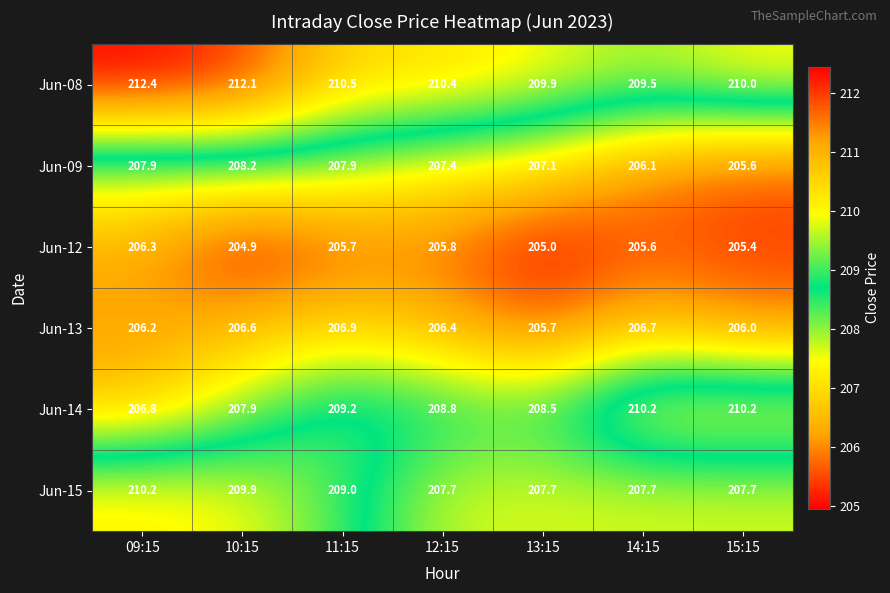

What is the minimum value for Jun-09?

205.6